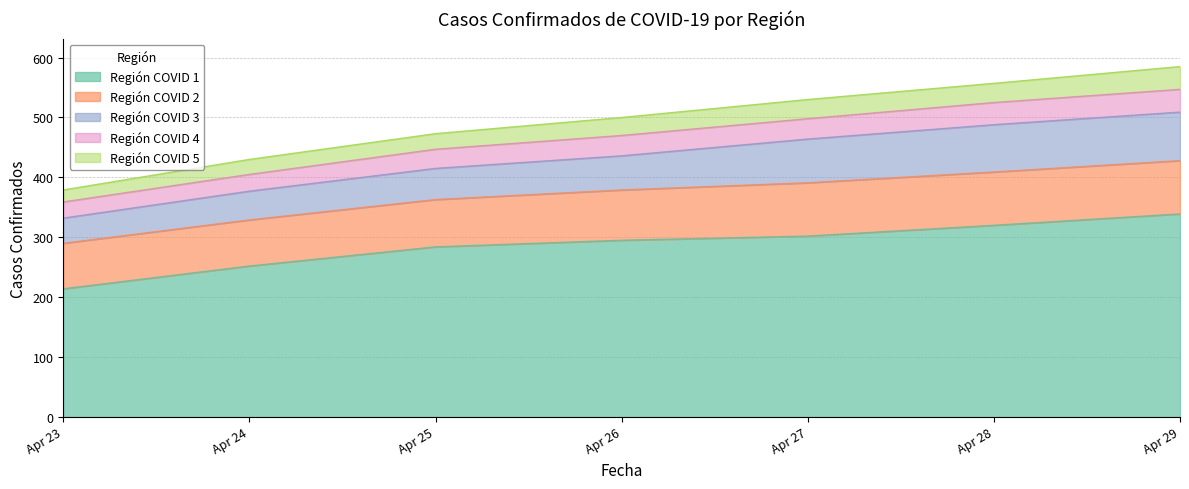

What is the difference between the maximum and minimum values in the Región COVID 1 series?

125